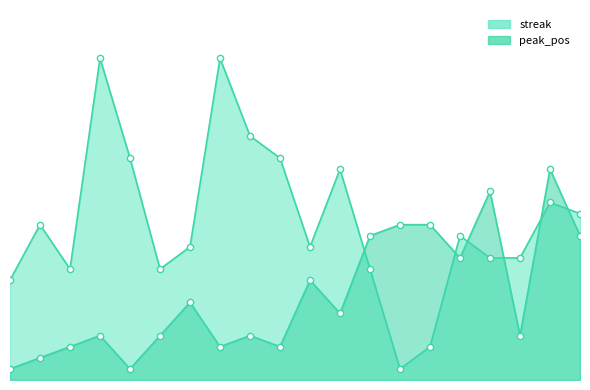

What are all the series names shown in the legend?

peak_pos, streak